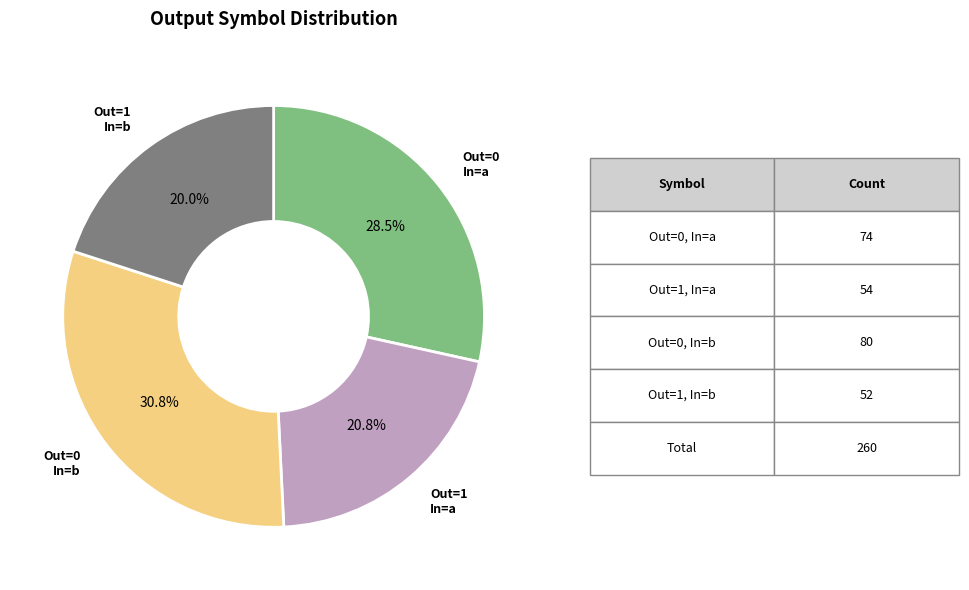

Does any single category account for the majority?

No